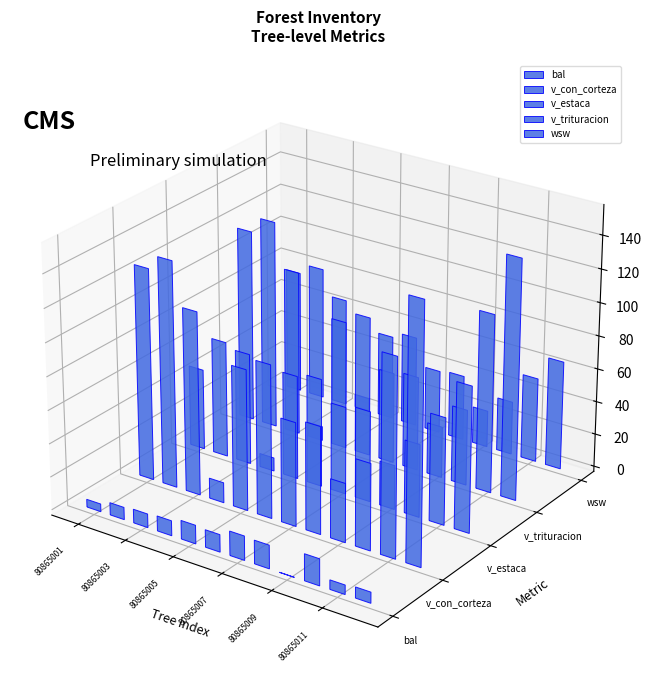

How many values in the v_estaca series exceed 62?

11